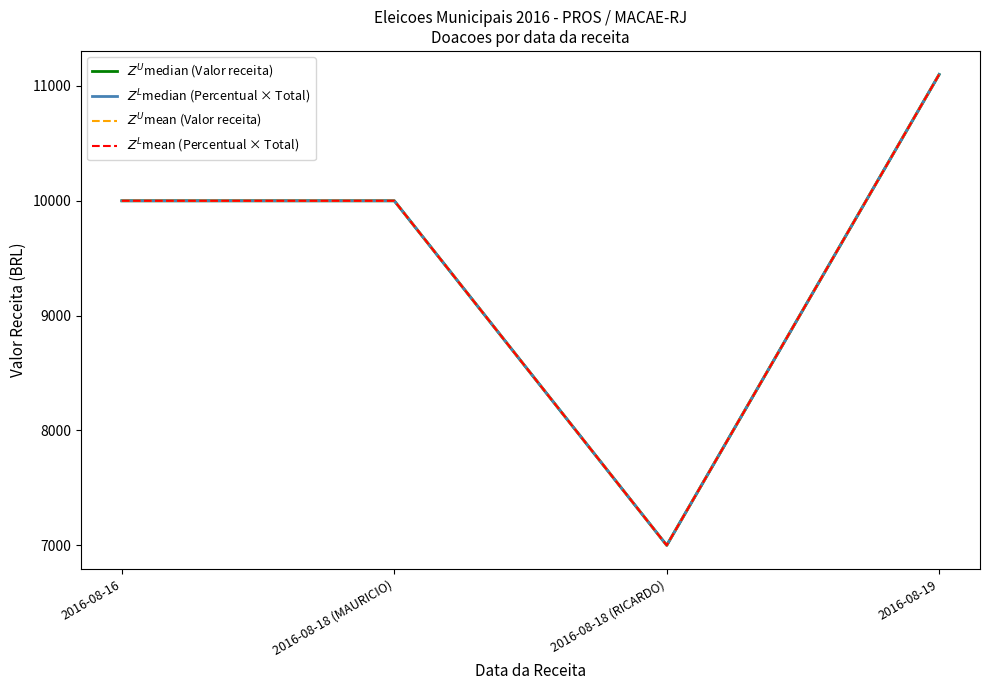

What are all the series names shown in the legend?

$Z^U$median (Valor receita), $Z^L$median (Percentual × Total), $Z^U$mean (Valor receita), $Z^L$mean (Percentual × Total)